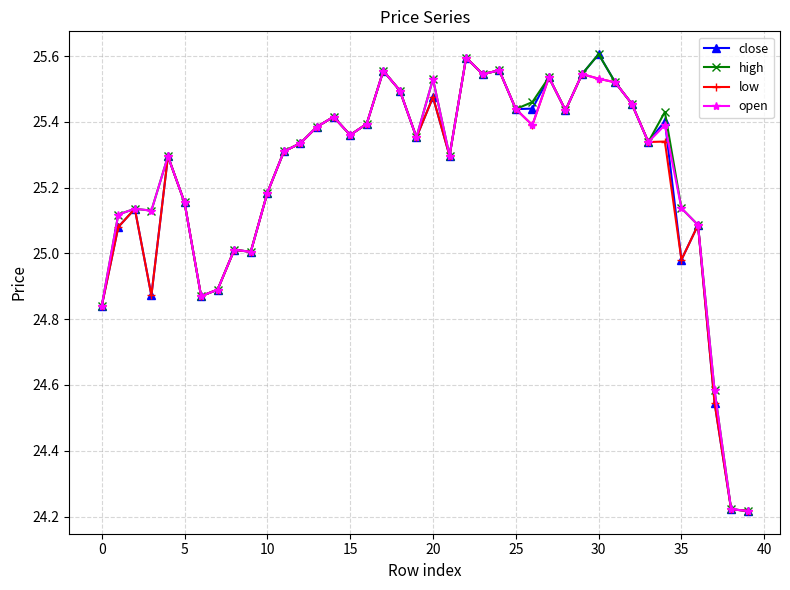

True or false: low has more than 1 interior local peaks.

True